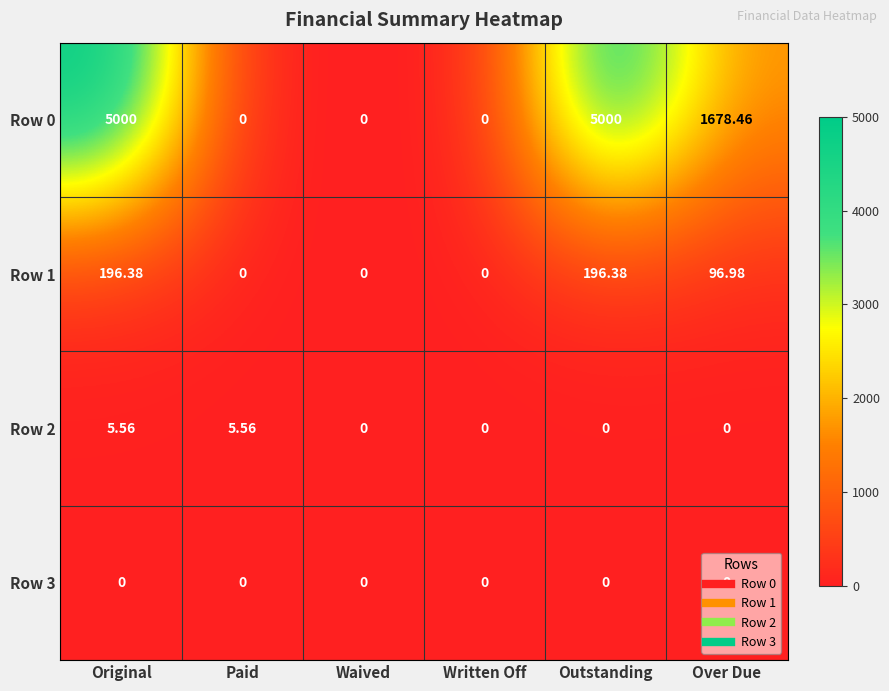

Count the number of categories in the chart.

6